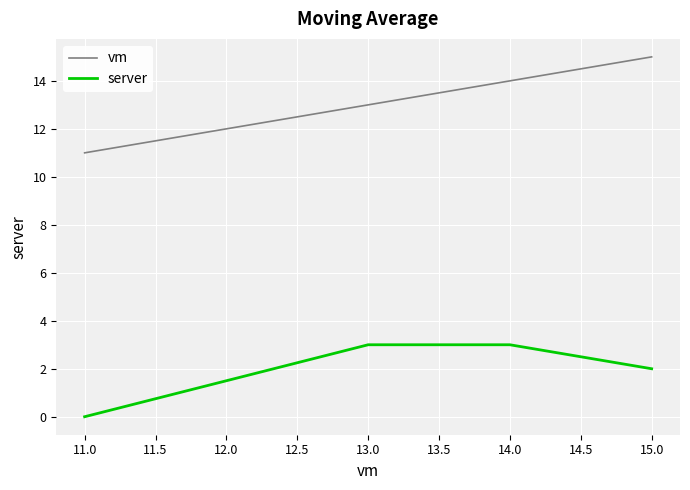

What is the average value of the vm series?

13